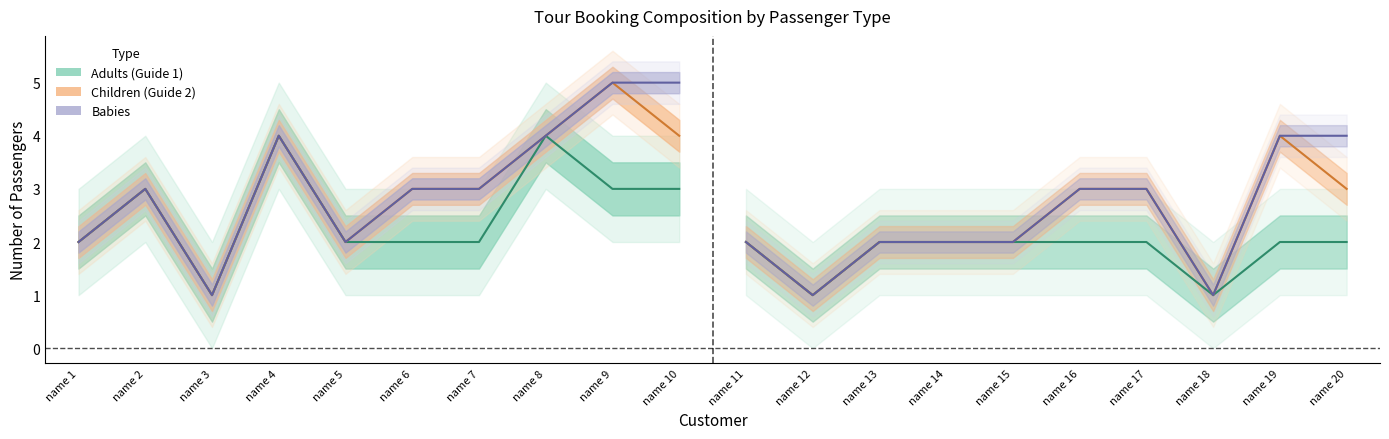

Reading right to left, extract all data points from this chart.

Adults: 2	2	1	2	2	2	2	2	1	2	3	3	4	2	2	2	4	1	3	2
Children: 1	2	0	1	1	0	0	0	0	0	1	2	0	1	1	0	0	0	0	0
Babies: 1	0	0	0	0	0	0	0	0	0	1	0	0	0	0	0	0	0	0	0